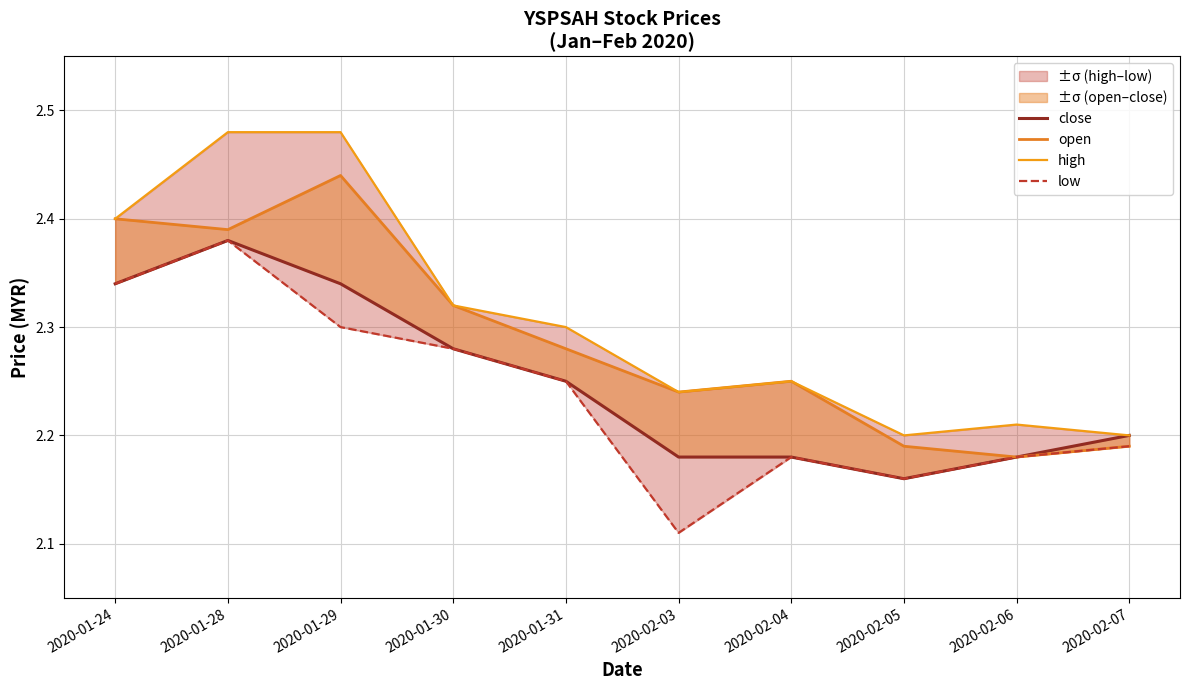

True or false: low and open intersect in this chart.

False